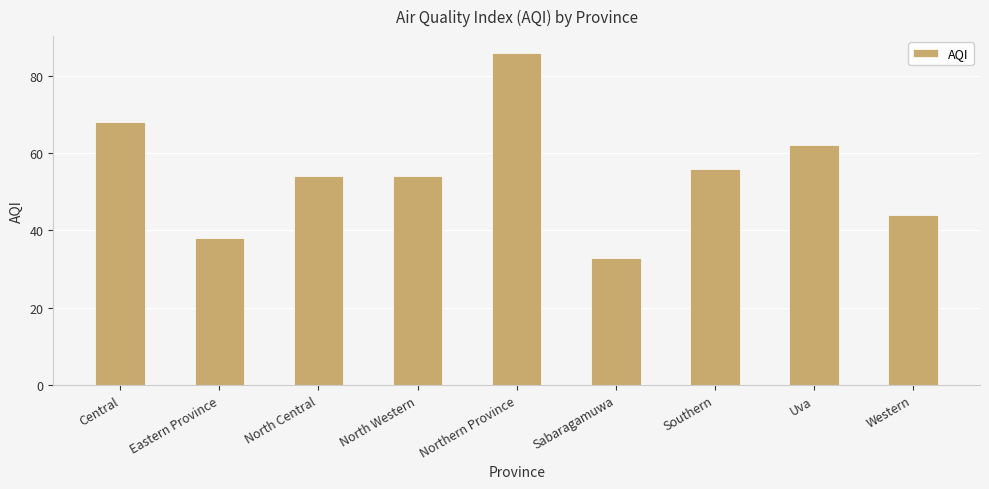

What is the approximate value at Eastern Province?

38